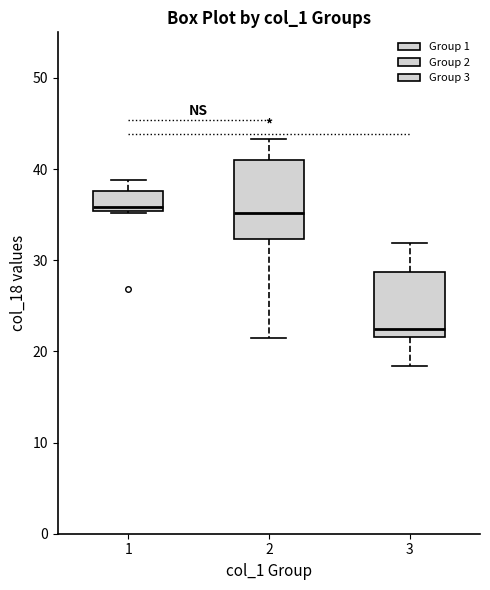

Reading left to right, transcribe this box plot: for each box, give where its median line is, the range the box spans, and where its two whiskers end, as read against the y-axis. The values are not printed on the chart, so give them approximately, as read against the axis.

1: median 36, box 35 to 38, whiskers 35 to 39
2: median 35, box 32 to 41, whiskers 21 to 43
3: median 22 (just above the box's lower edge), box 22 to 29, whiskers 18 to 32